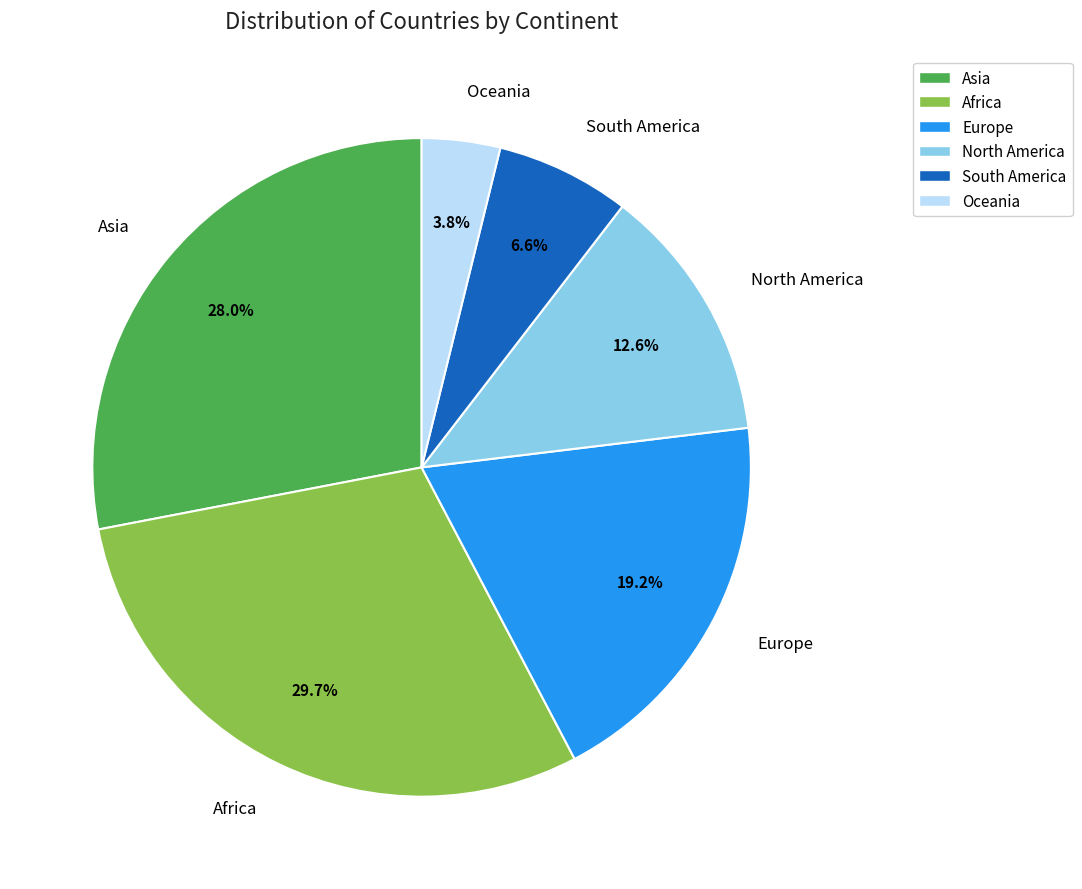

Does North America account for over 50% of the chart?

No